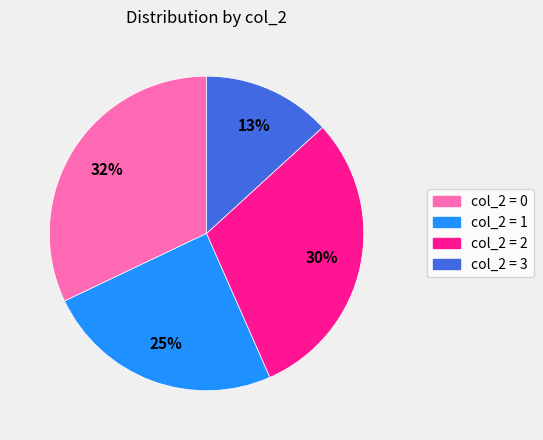

To the nearest percent, what is the average slice percentage?

25%